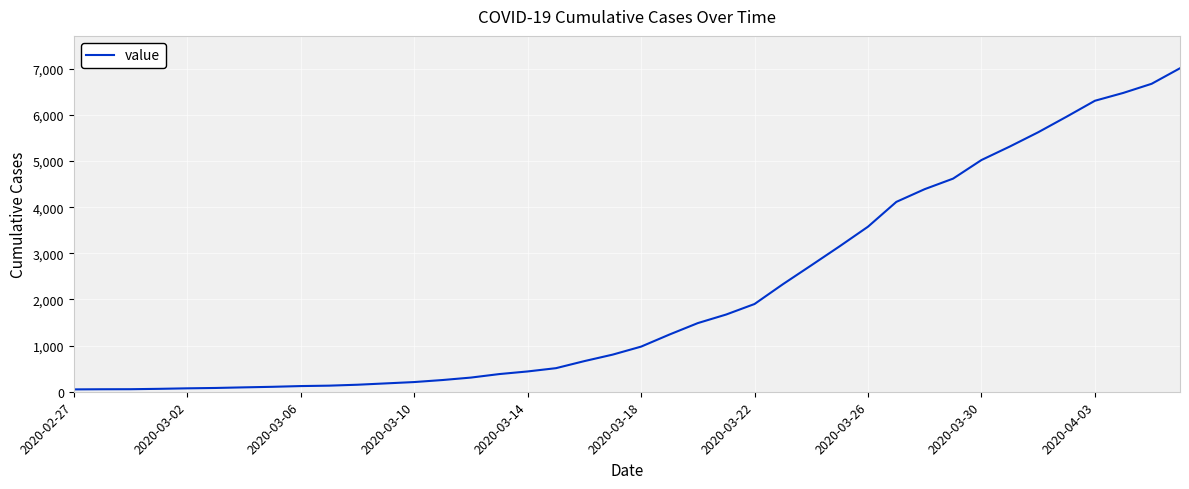

What is the difference between the maximum and minimum values?

6962